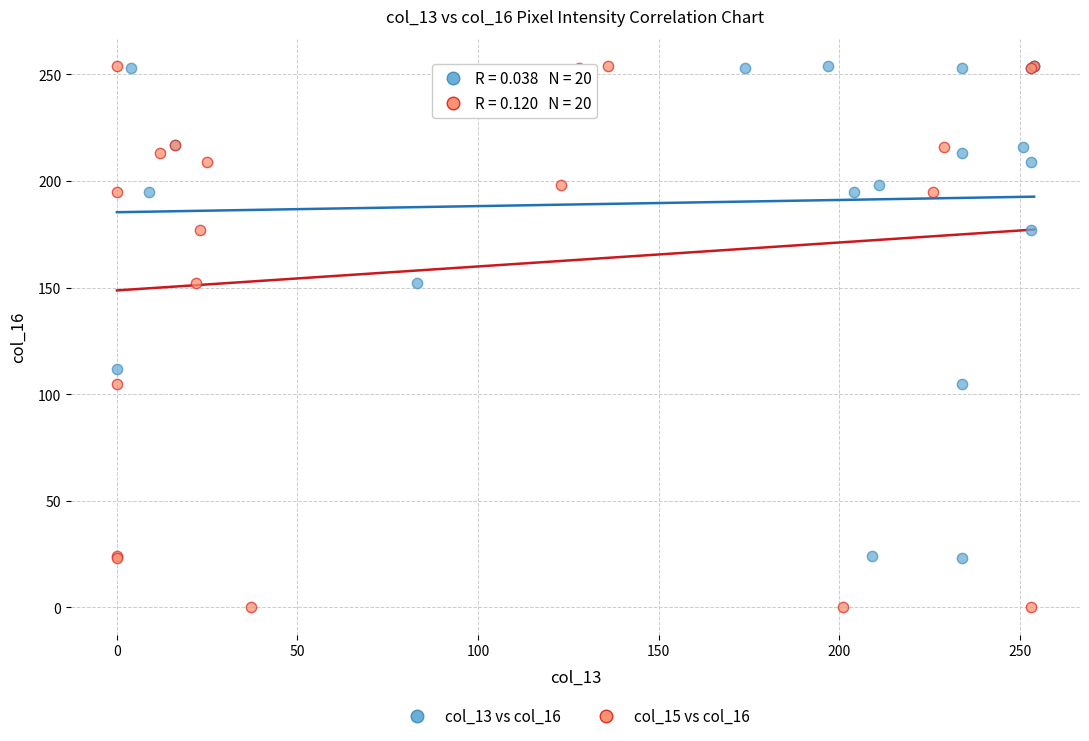

Which series reaches the minimum Y coordinate?

col_15 vs col_16